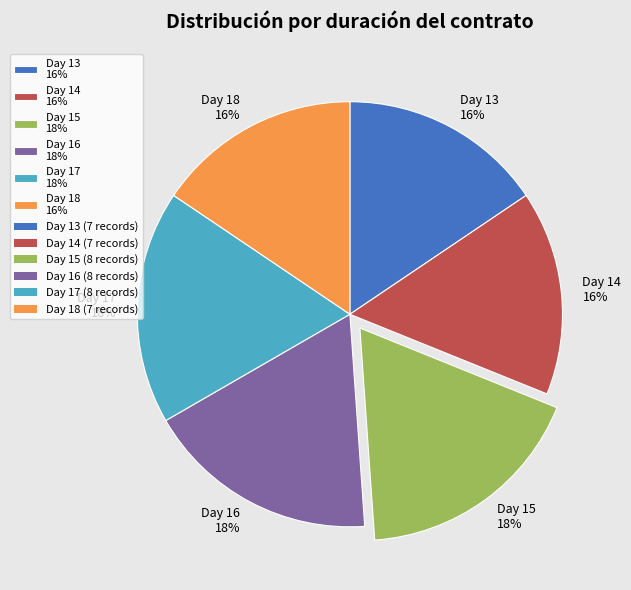

Does Day 18 16% account for over 50% of the chart?

No